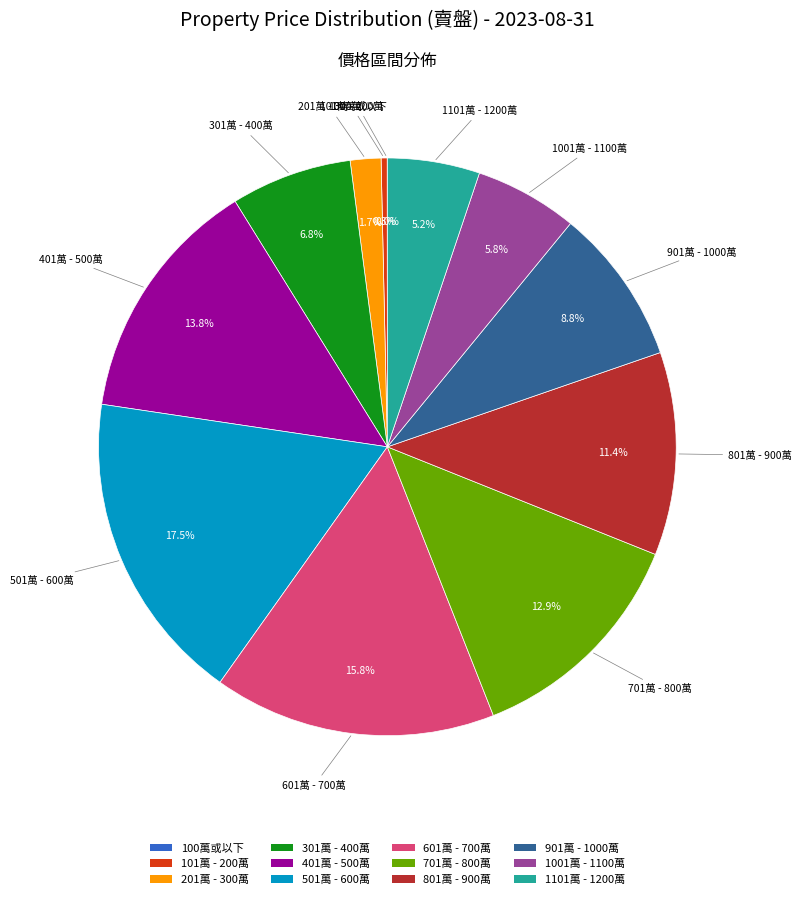

Does 501萬 - 600萬 represent more than half of the total?

No